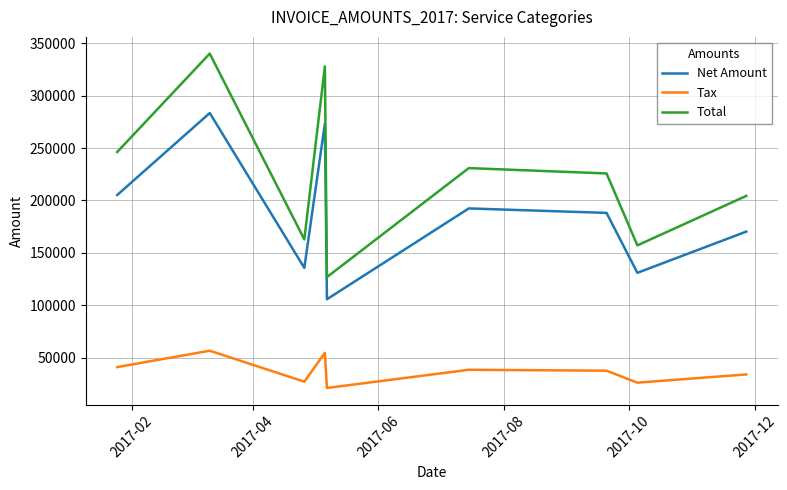

True or false: Net Amount and Total intersect in this chart.

False